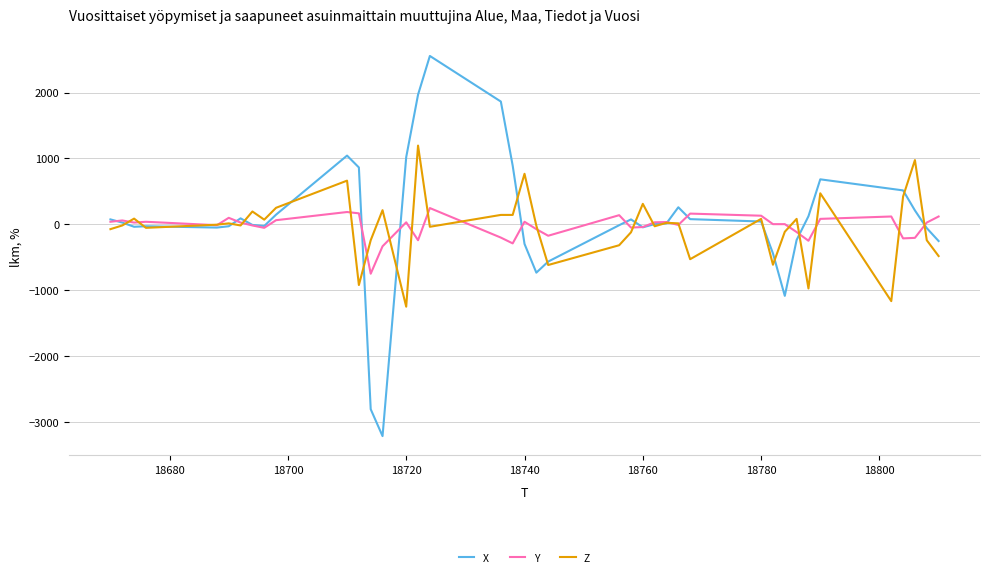

What is the maximum value for Y?

248